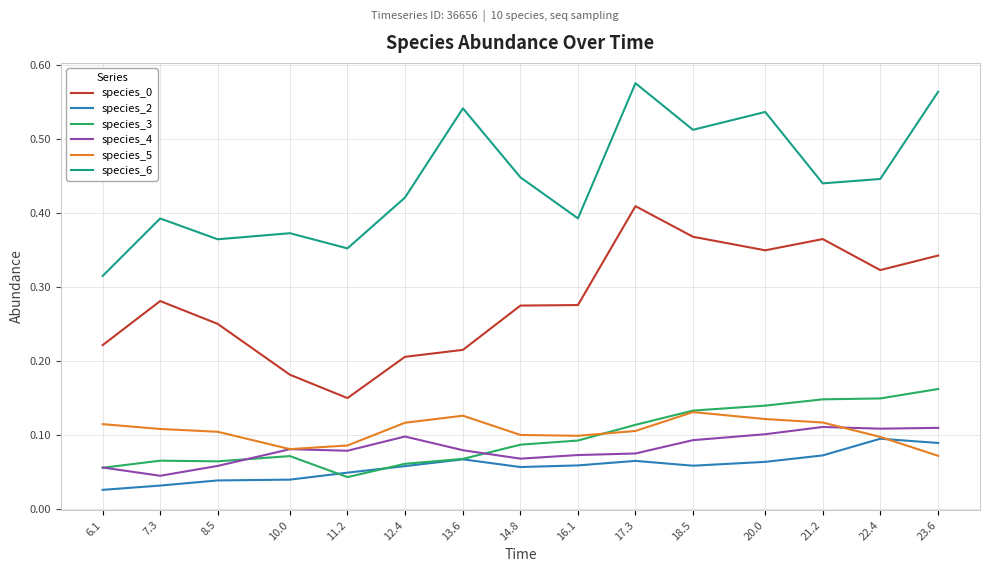

At how many categories does at least one series exceed 0?

15